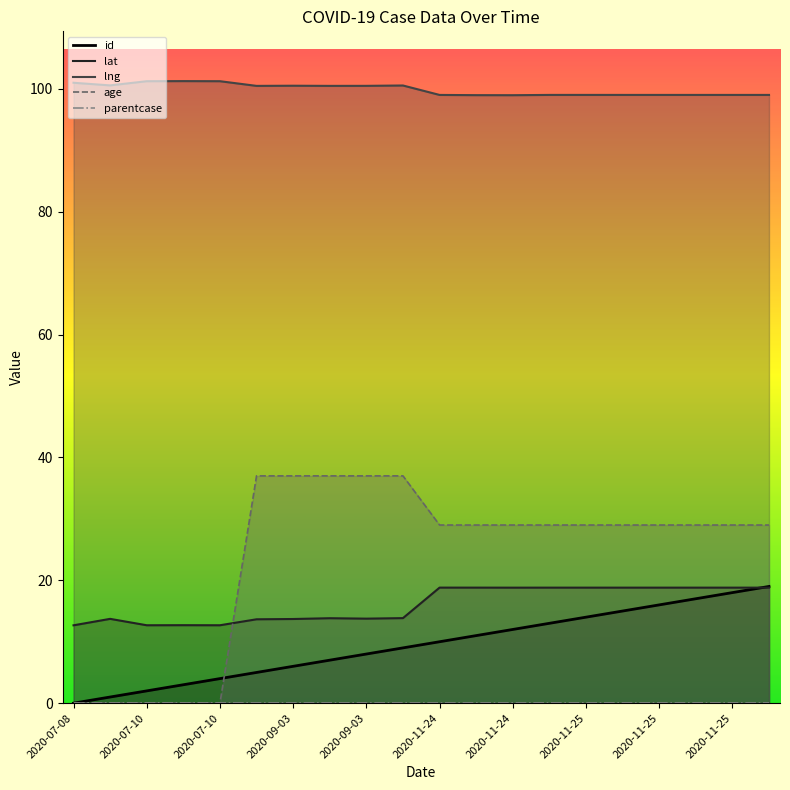

List the series in order of their peak value, lowest first.

parentcase, lat, id, age, lng